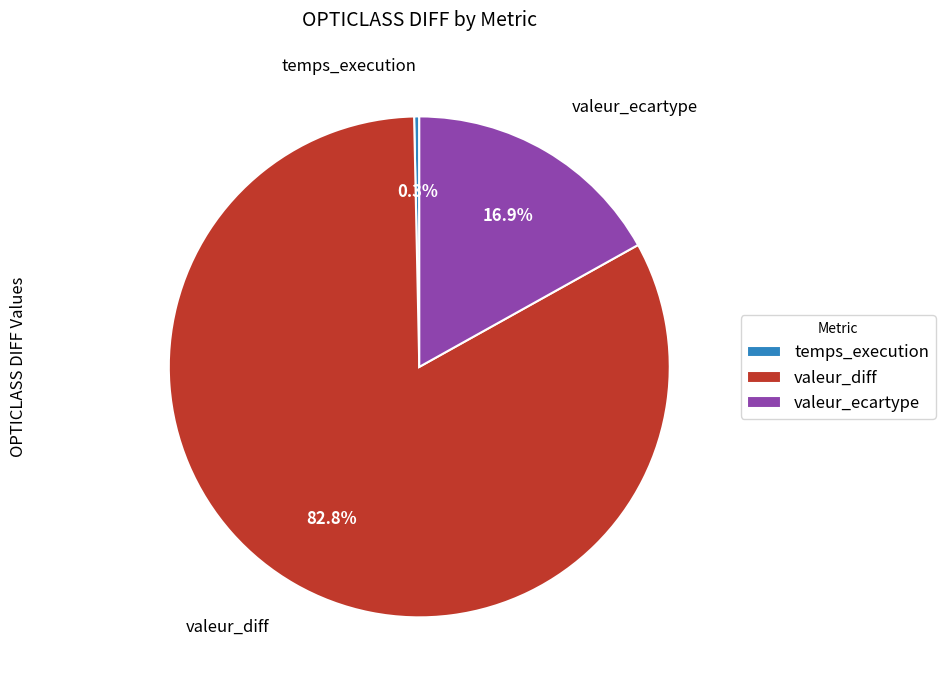

Count the number of slices in the pie.

3